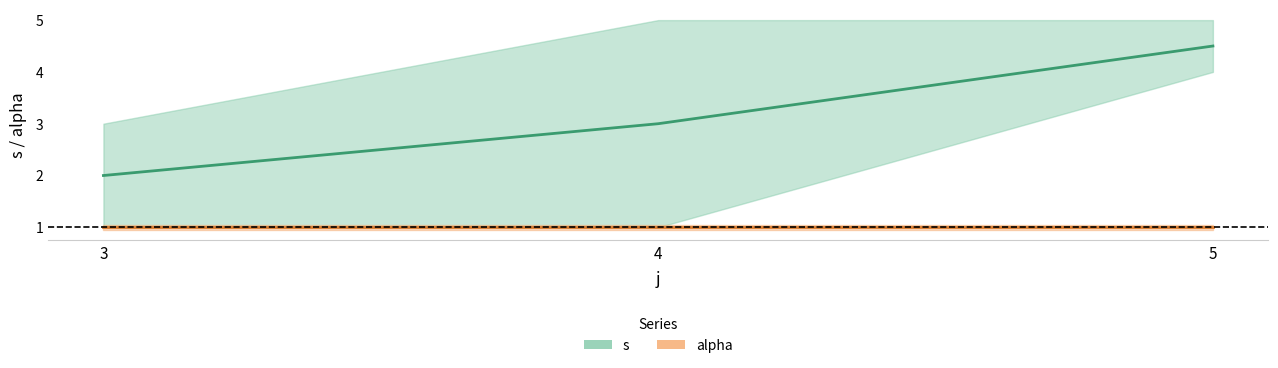

How many lines are shown in the chart?

2